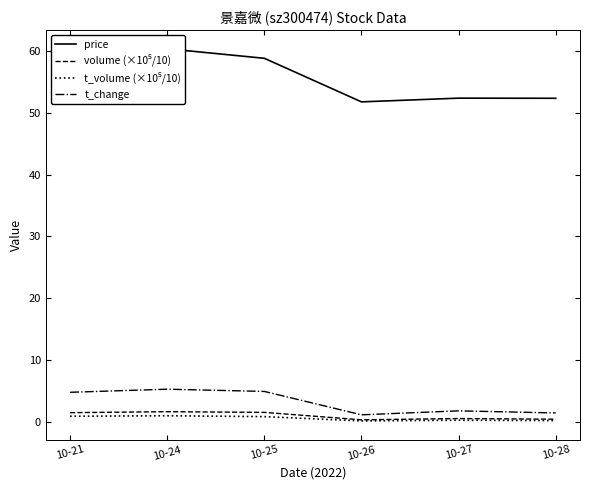

True or false: t_volume (×10⁵/10) has a value of 0.9 at 10-21.

True